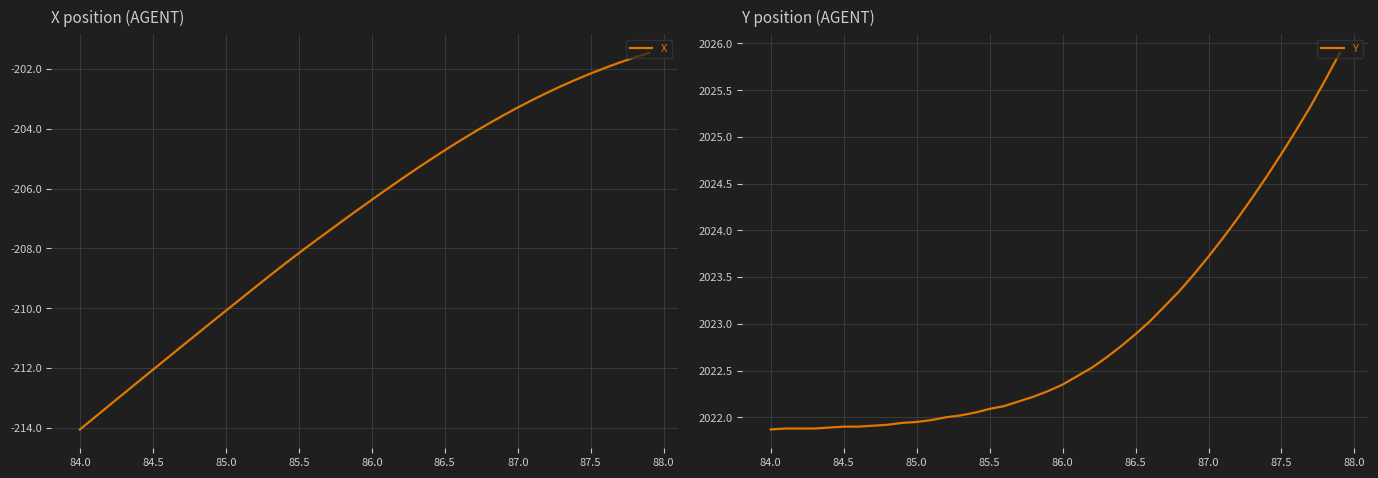

How many values in the X series are below -206?

22